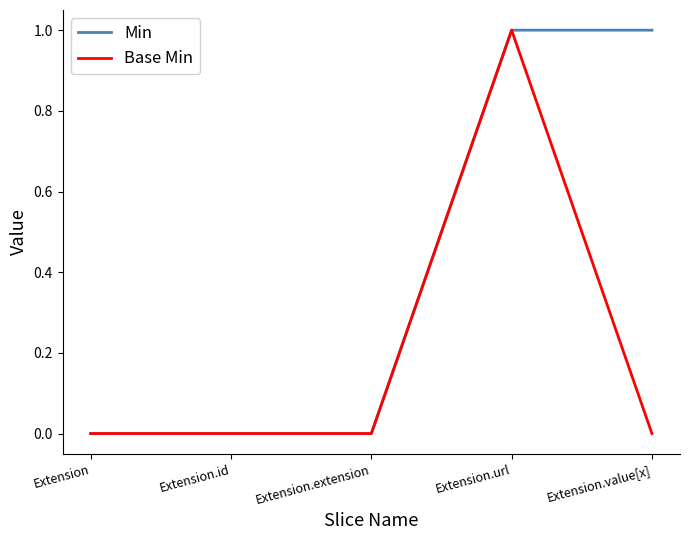

What is the difference between the Min values at Extension.value[x] and Extension.extension?

1